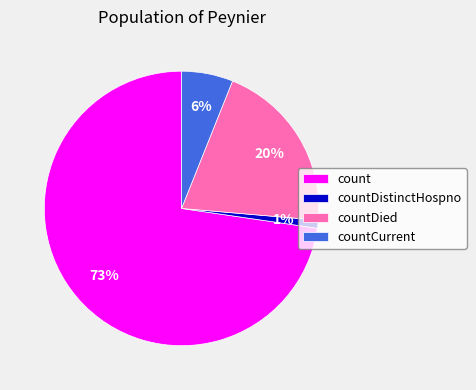

To the nearest percent, what percentage of the pie is countCurrent?

6%